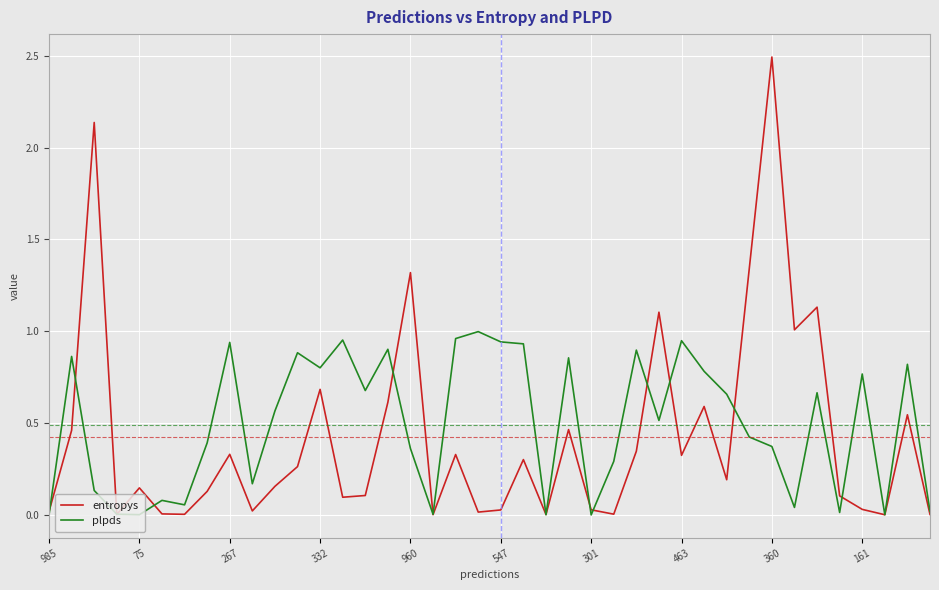

Which series has the widest spread of values?

entropys